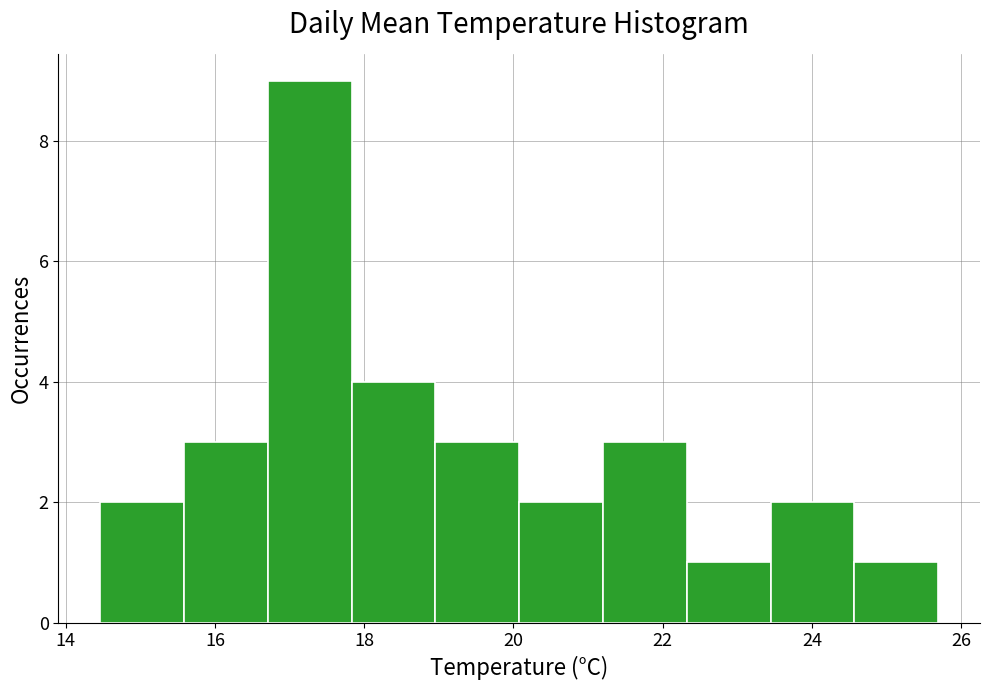

Which range on the x-axis has the tallest bar?

16.8 to 17.8